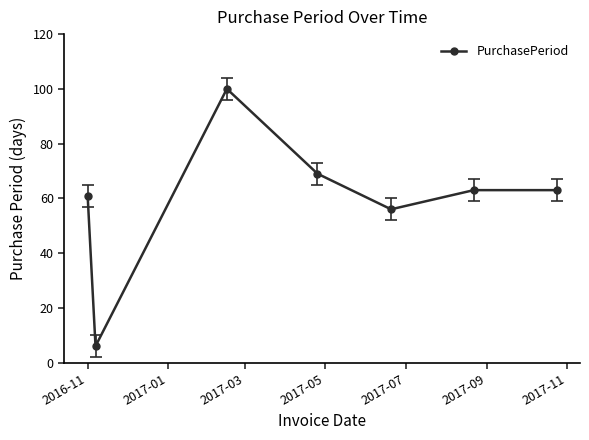

What is the value of the 4th point from the left?

69